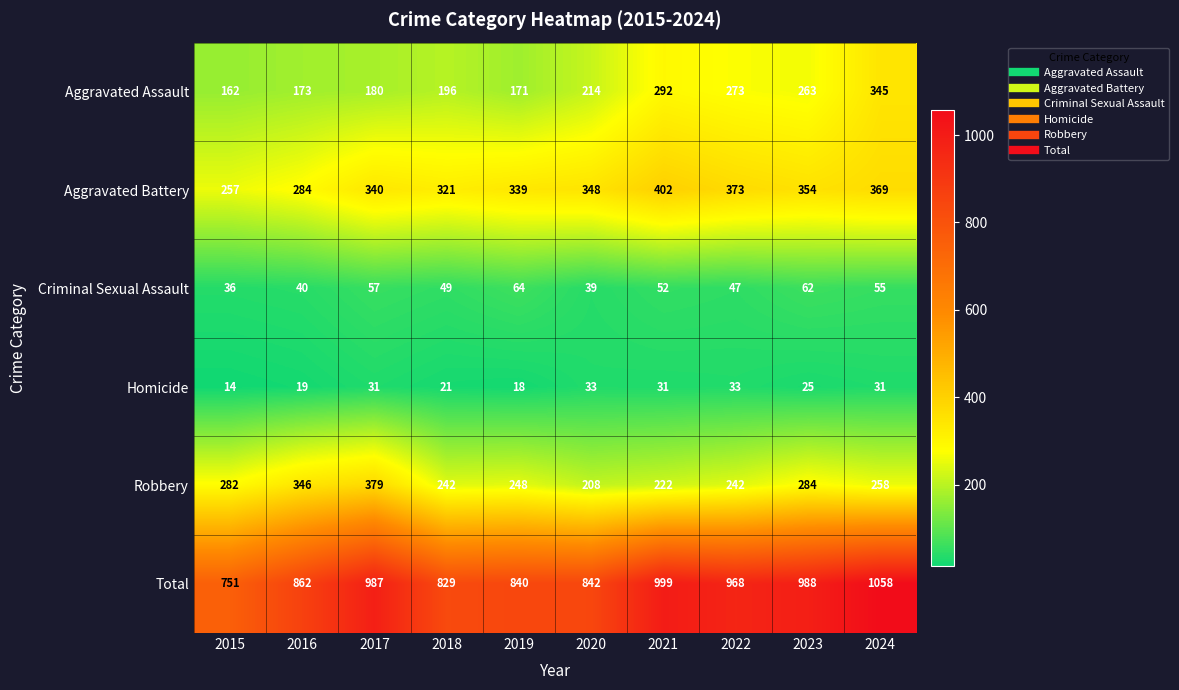

Rank the series by their maximum value, from highest to lowest.

Total, Aggravated Battery, Robbery, Aggravated Assault, Criminal Sexual Assault, Homicide